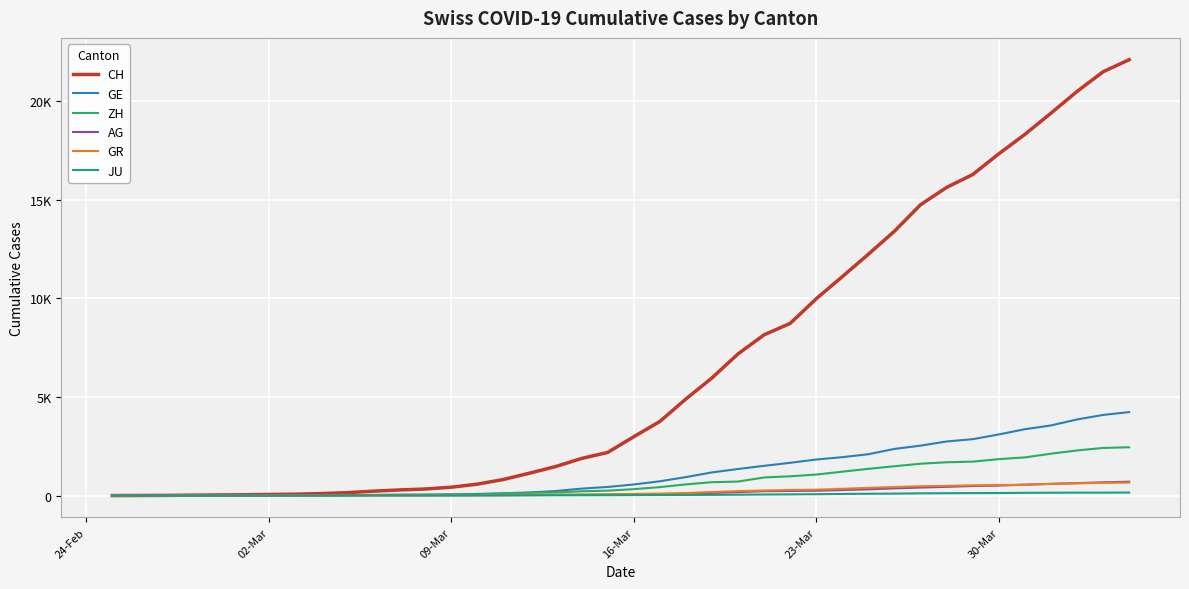

What are all the series names shown in the legend?

CH, GE, ZH, AG, GR, JU